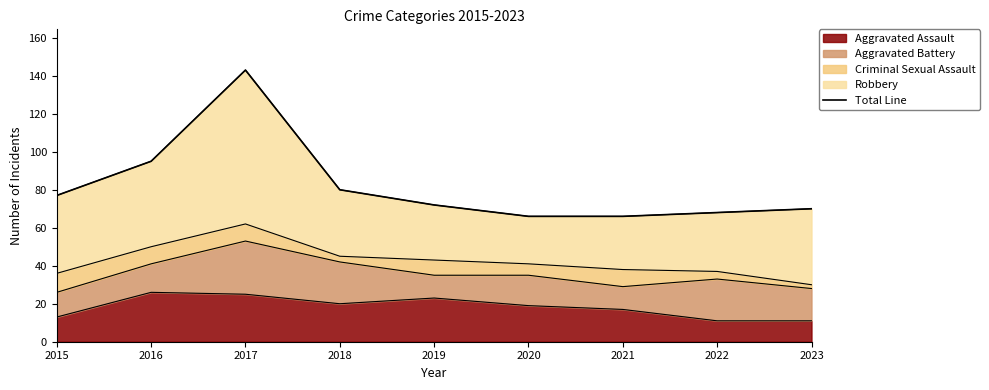

How many data points are less than 72?

4